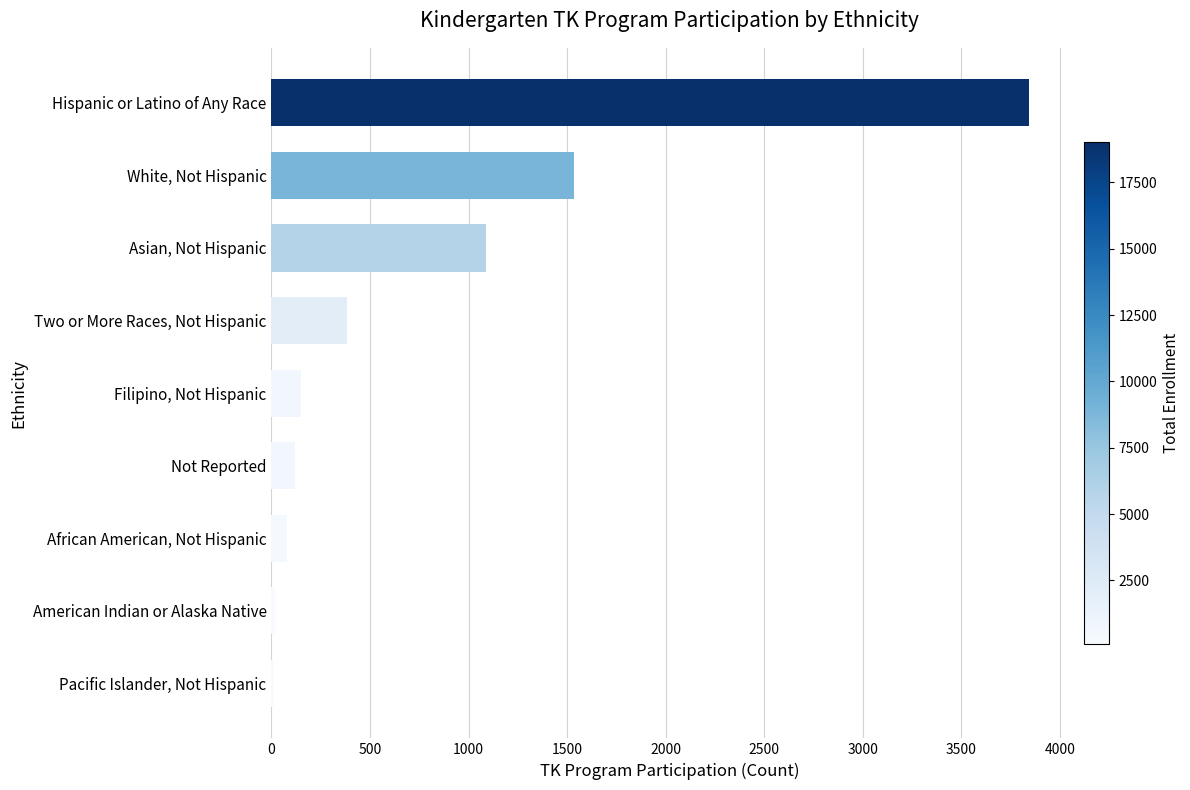

List the labels in order of value, smallest first.

Pacific Islander, Not Hispanic, American Indian or Alaska Native, African American, Not Hispanic, Not Reported, Filipino, Not Hispanic, Two or More Races, Not Hispanic, Asian, Not Hispanic, White, Not Hispanic, Hispanic or Latino of Any Race